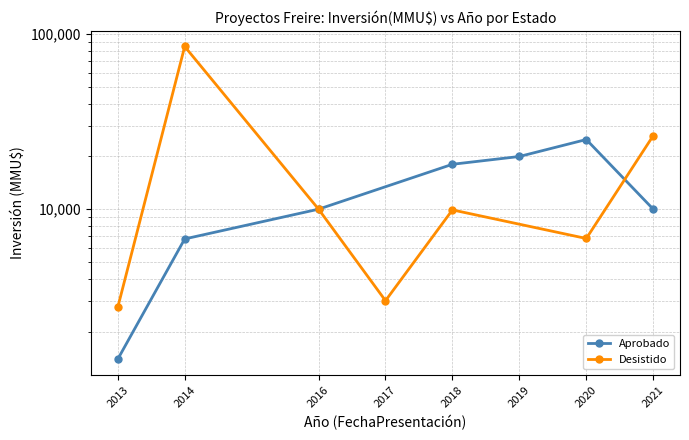

How many interior local peaks does the Aprobado series have?

1